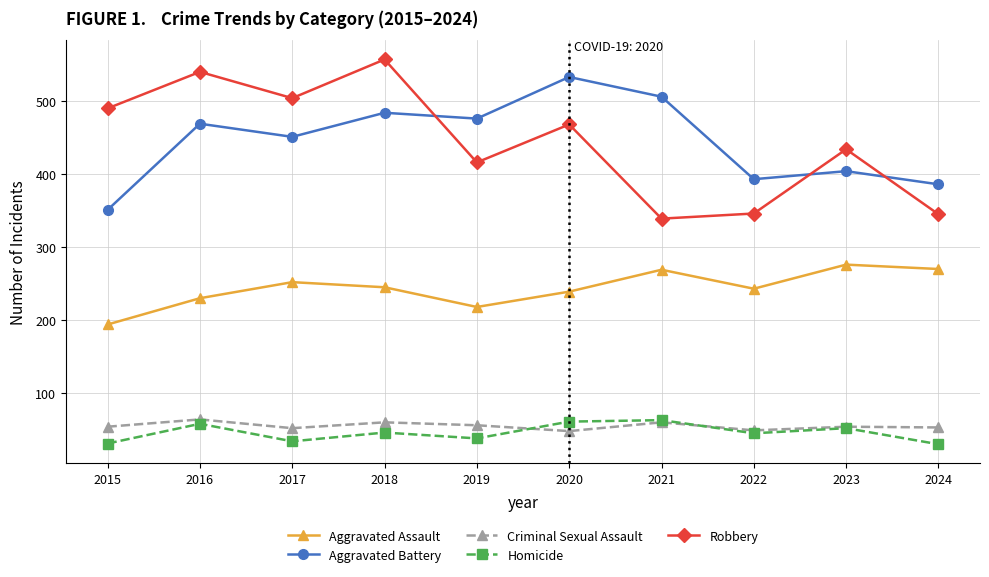

What is the difference between the highest and lowest values at 2018?

511